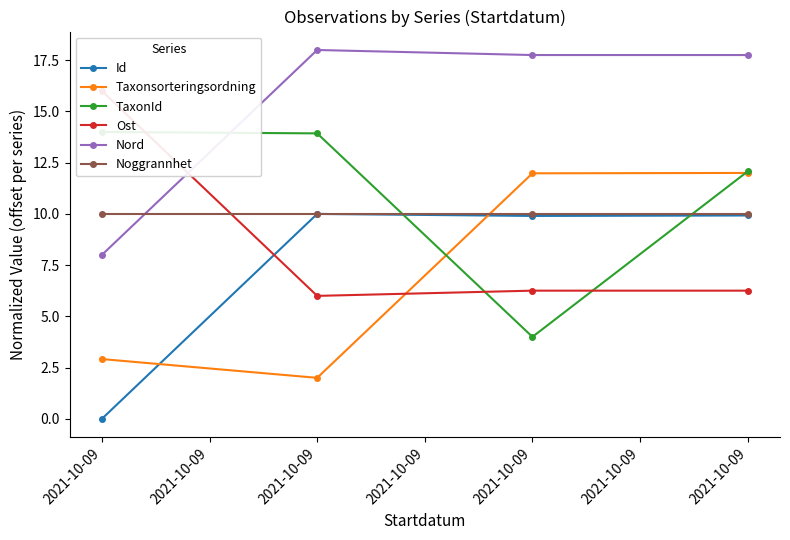

At how many categories does at least one series exceed 12?

4